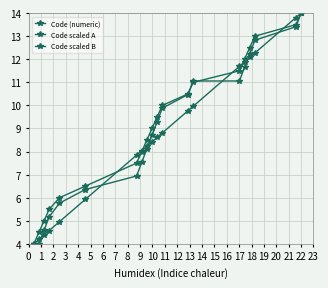

List the series in order of their overall mean, highest first.

Code scaled A, Code scaled B, Code (numeric)